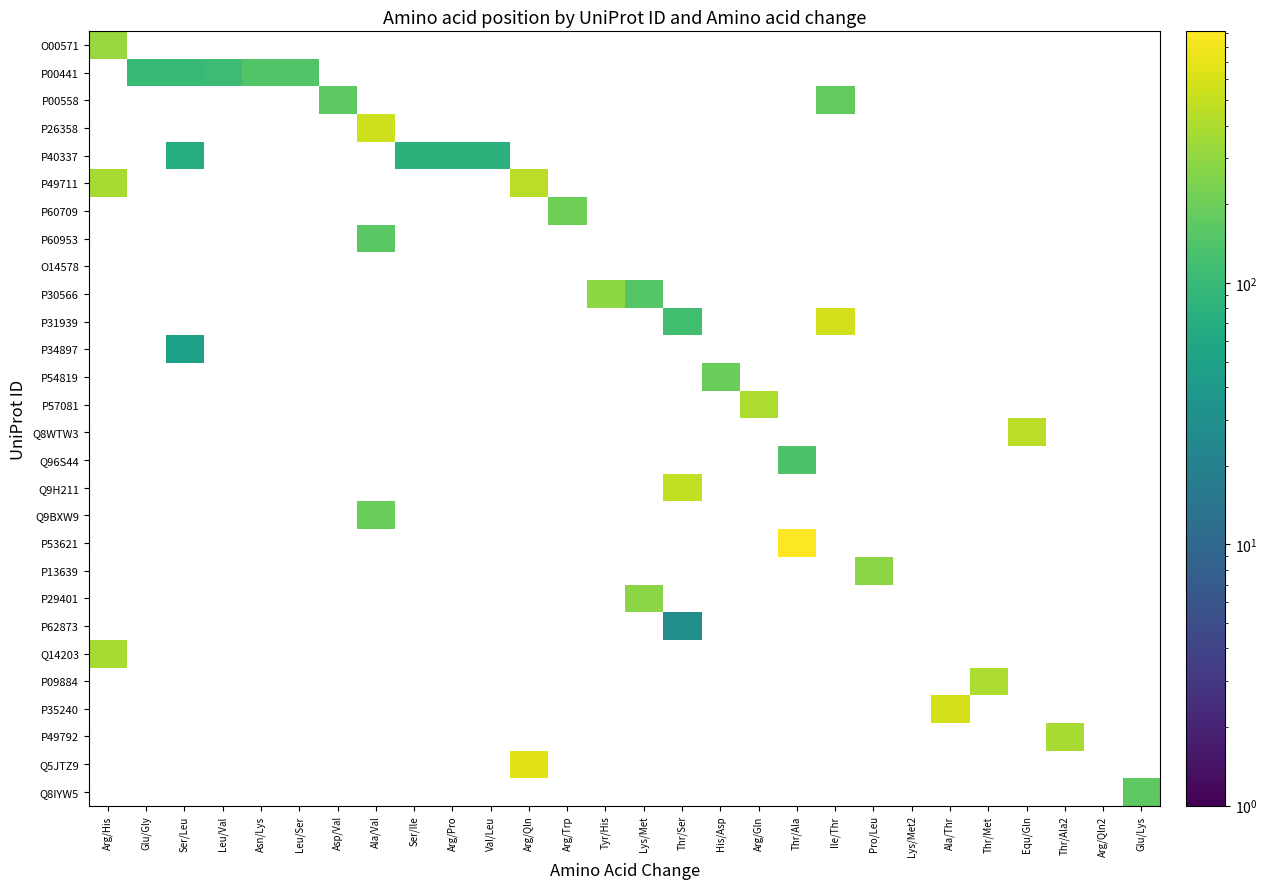

At how many categories does at least one series exceed 547?

5